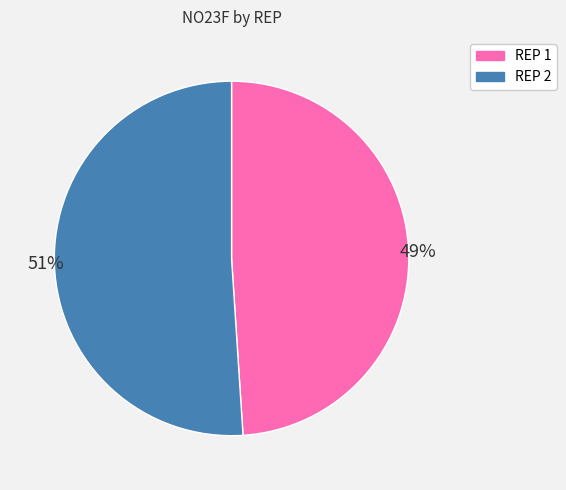

Is there a majority slice in this chart?

Yes